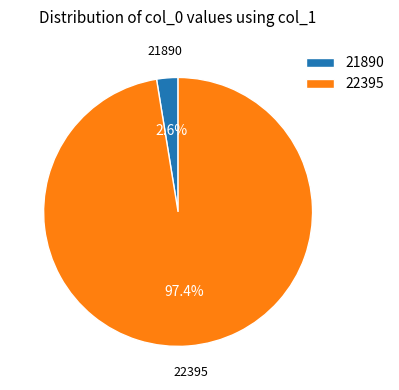

To the nearest percent, what portion does 22395 represent?

97%